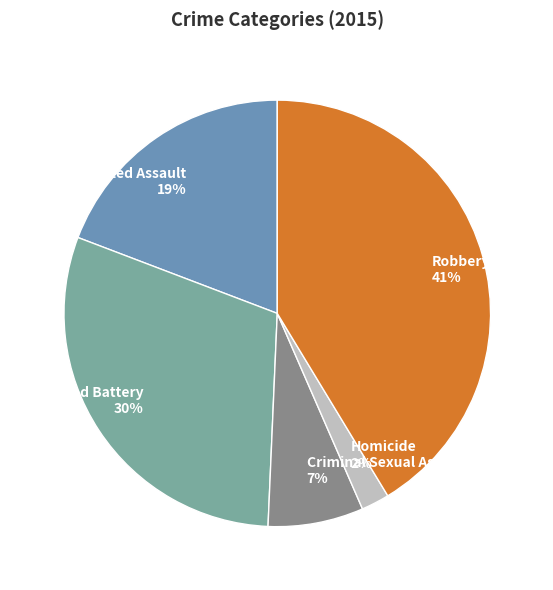

To the nearest percent, what is the difference between the Robbery and Homicide slice percentages?

39%